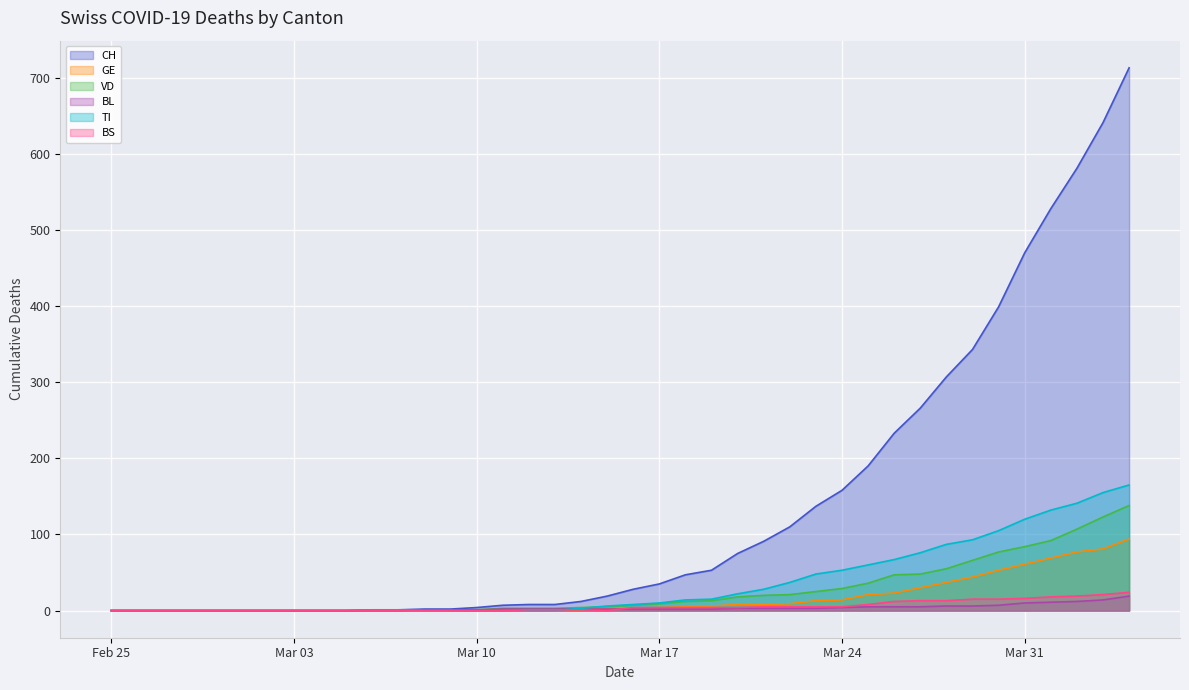

Which series has the largest total across all categories?

CH